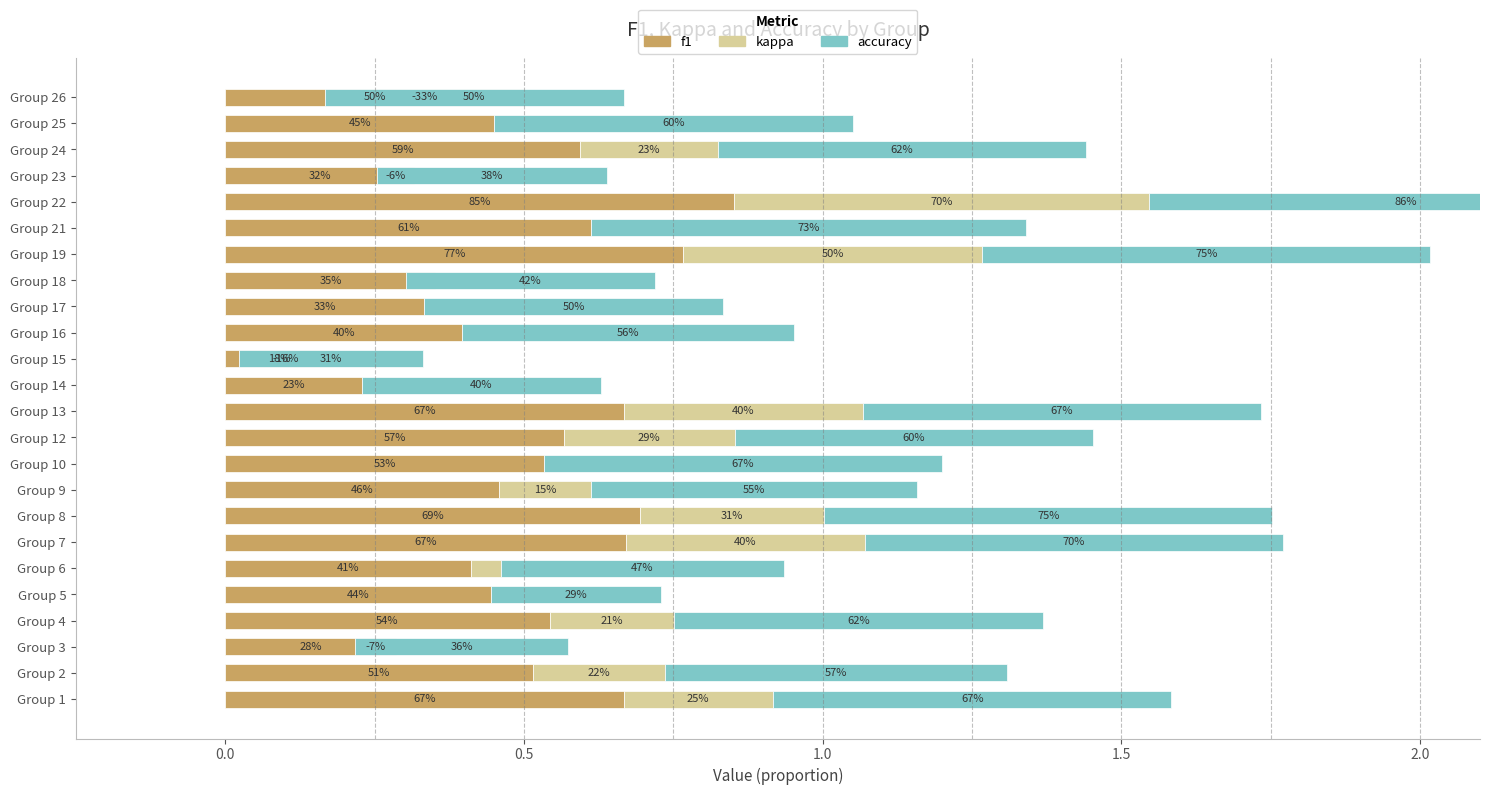

How many bars are there in each group?

3